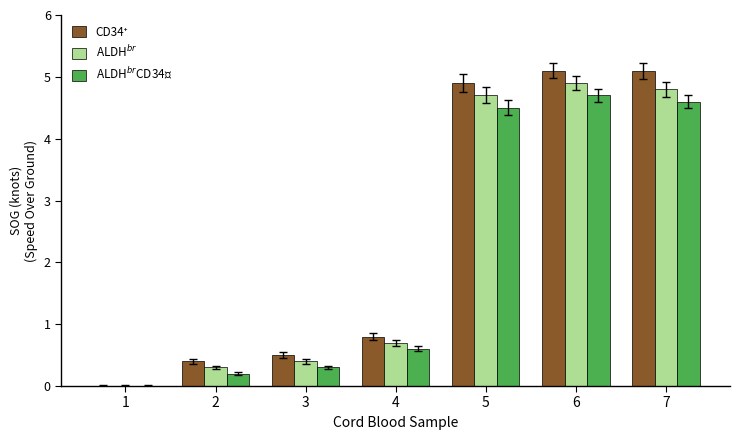

What is the total value across all series at 7?

14.5